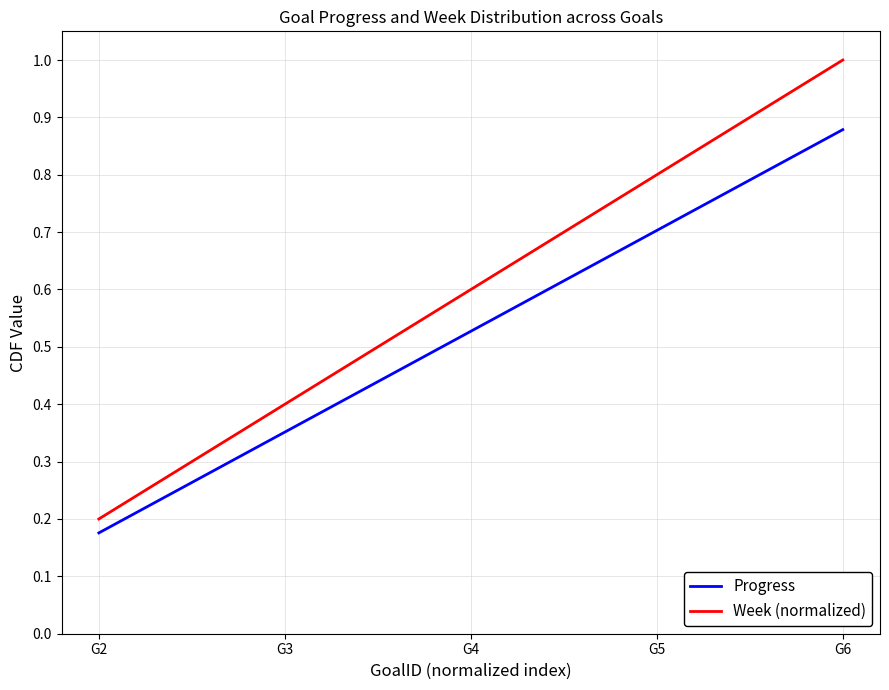

At which label does Week (normalized) reach its peak?

G6